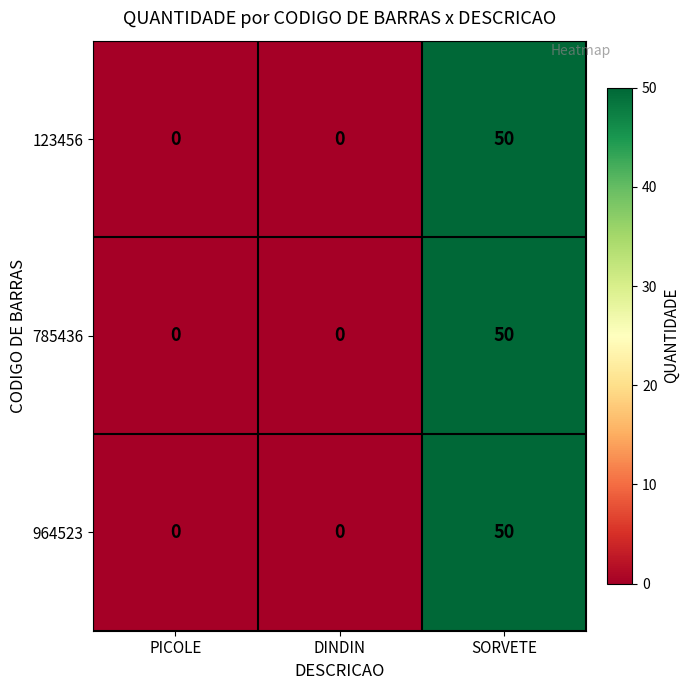

Reading left to right, extract all data points from this chart.

123456: 0	0	50
785436: 0	0	50
964523: 0	0	50